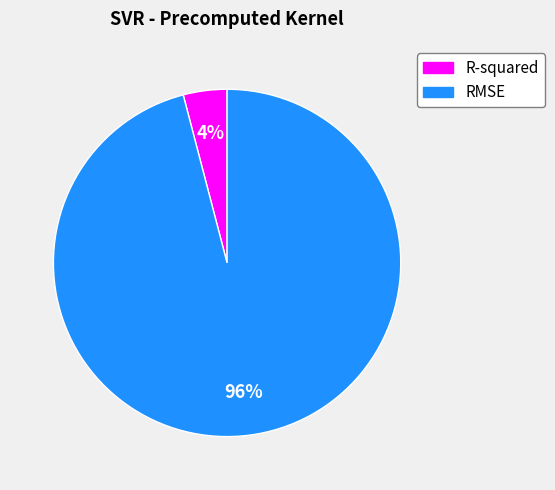

How many segments does this pie chart have?

2